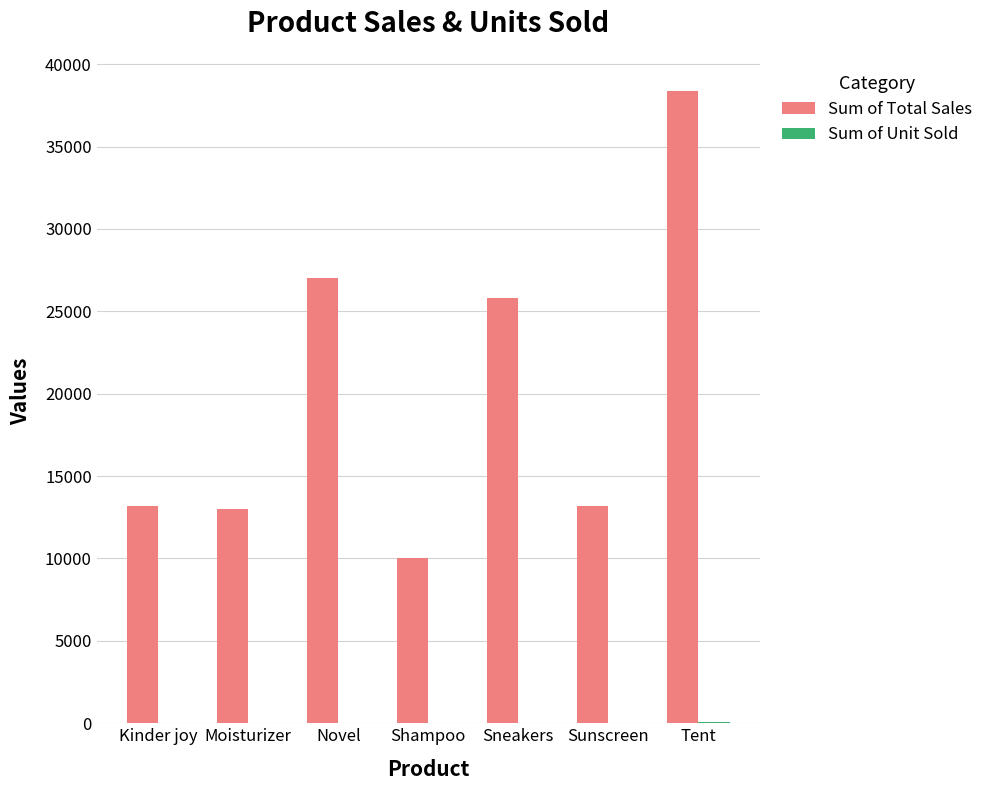

Which series changed the most between Sunscreen and Tent?

Sum of Total Sales